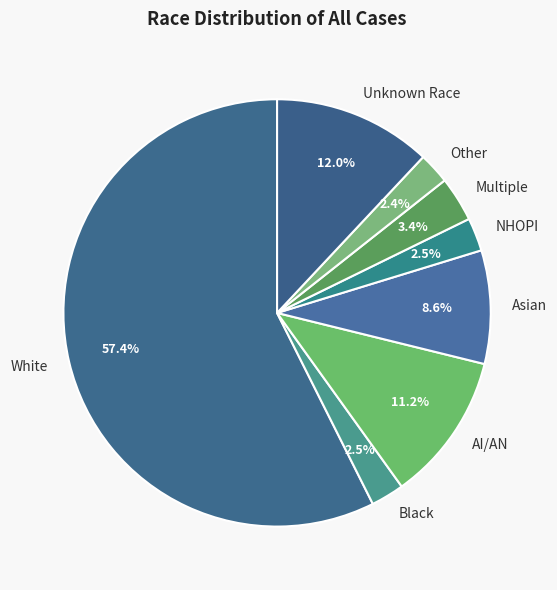

What is the largest slice in the pie chart?

White